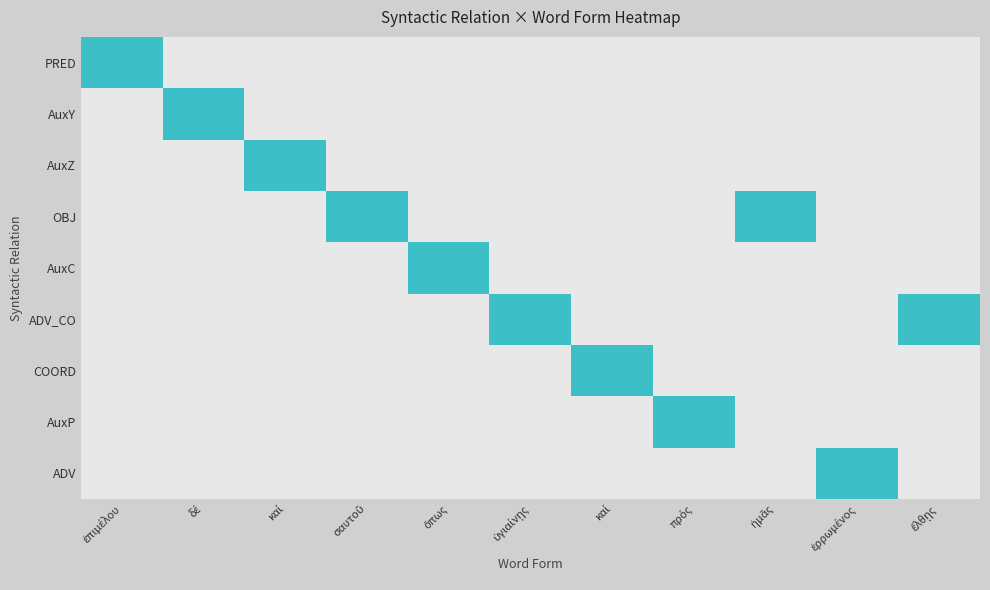

List the series in order of their peak value, highest first.

PRED, AuxY, AuxZ, OBJ, AuxC, ADV_CO, COORD, AuxP, ADV